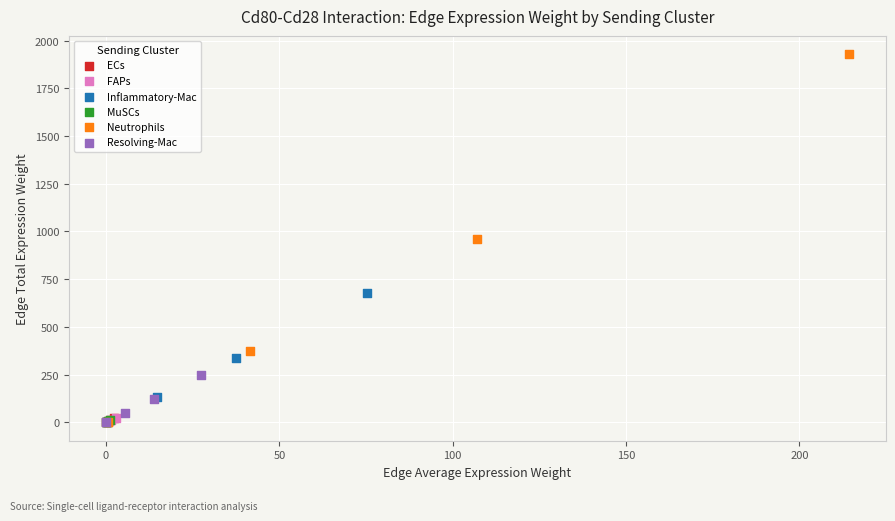

Which series has the largest Y range (max minus min)?

Neutrophils